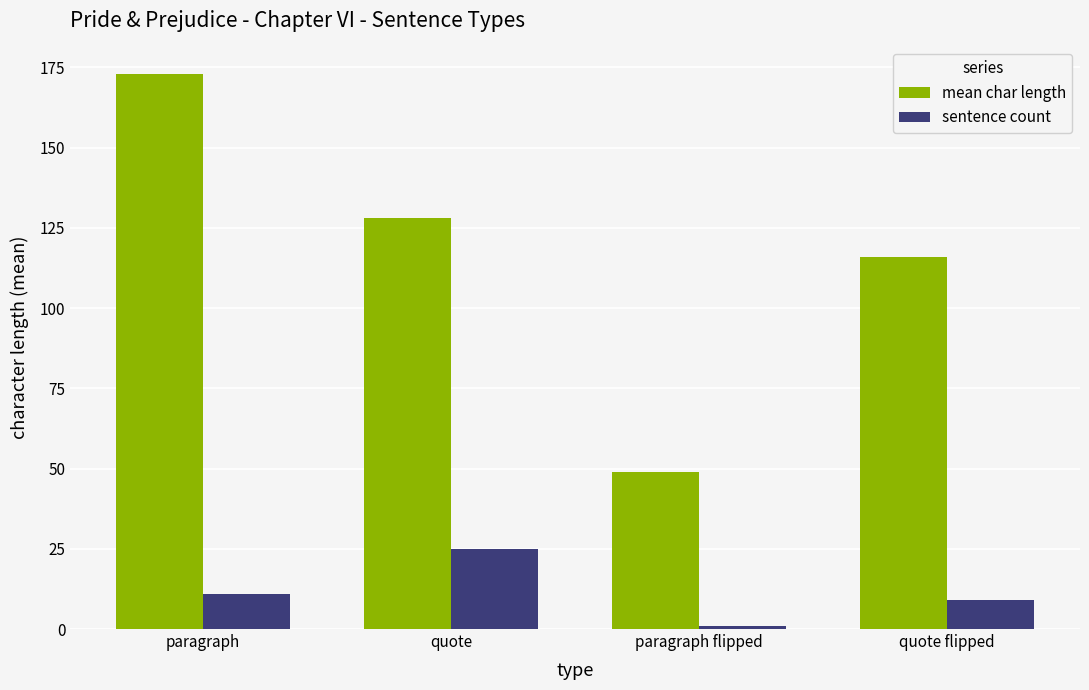

What is the average value of the sentence count series?

11.5